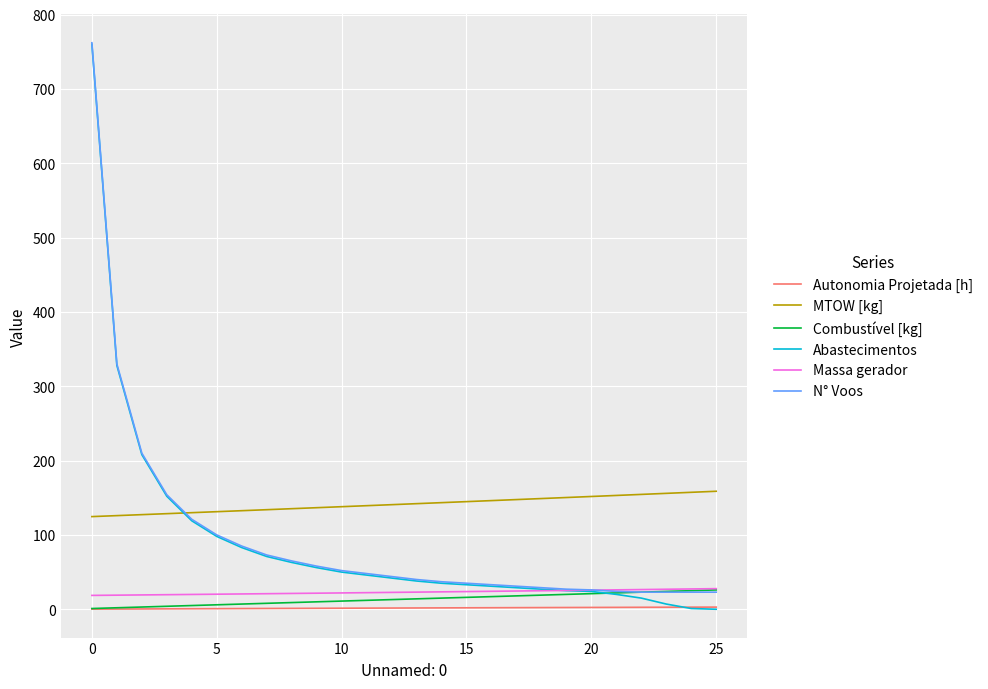

How many intersections are there between Abastecimentos and Autonomia Projetada [h]?

1